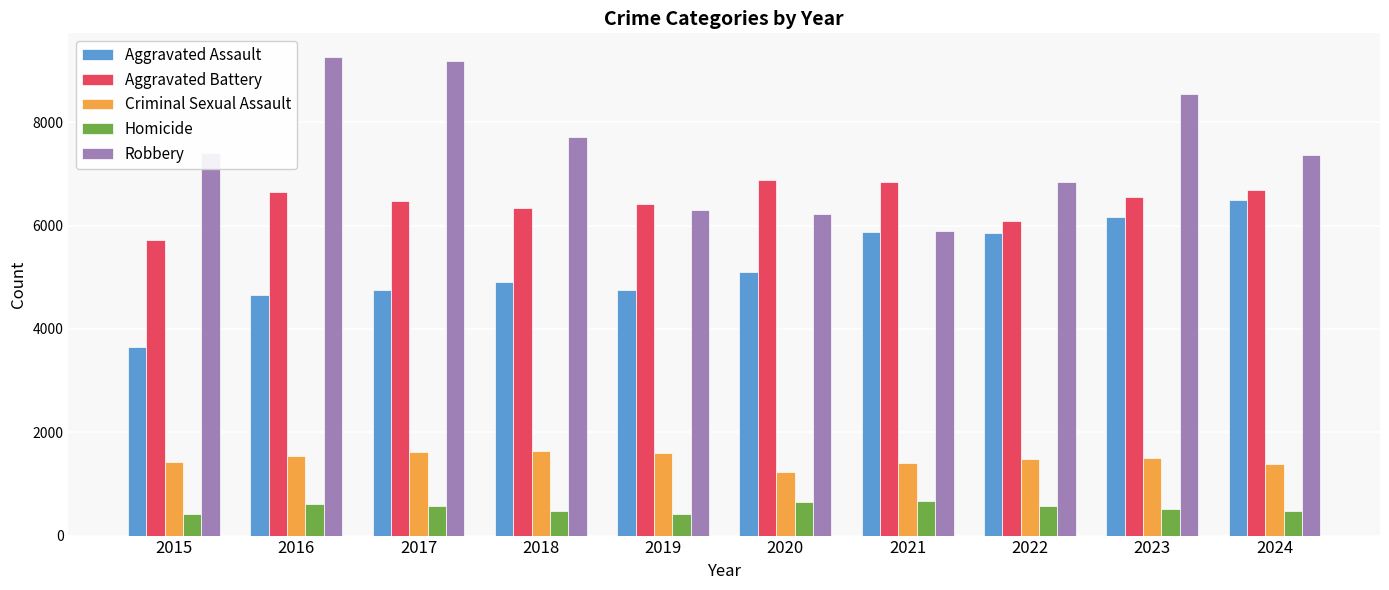

The value of Aggravated Assault at 2024 is 2172. True or false?

False